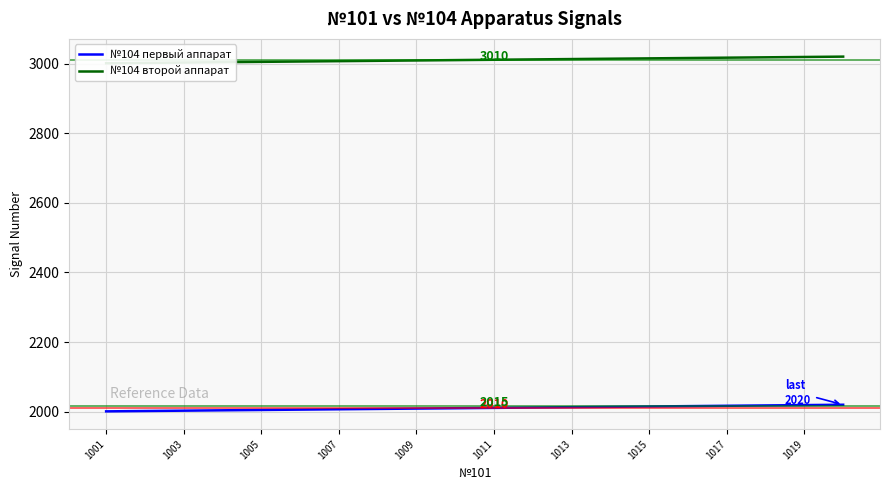

What is the average value of the №104 второй аппарат series?

3010